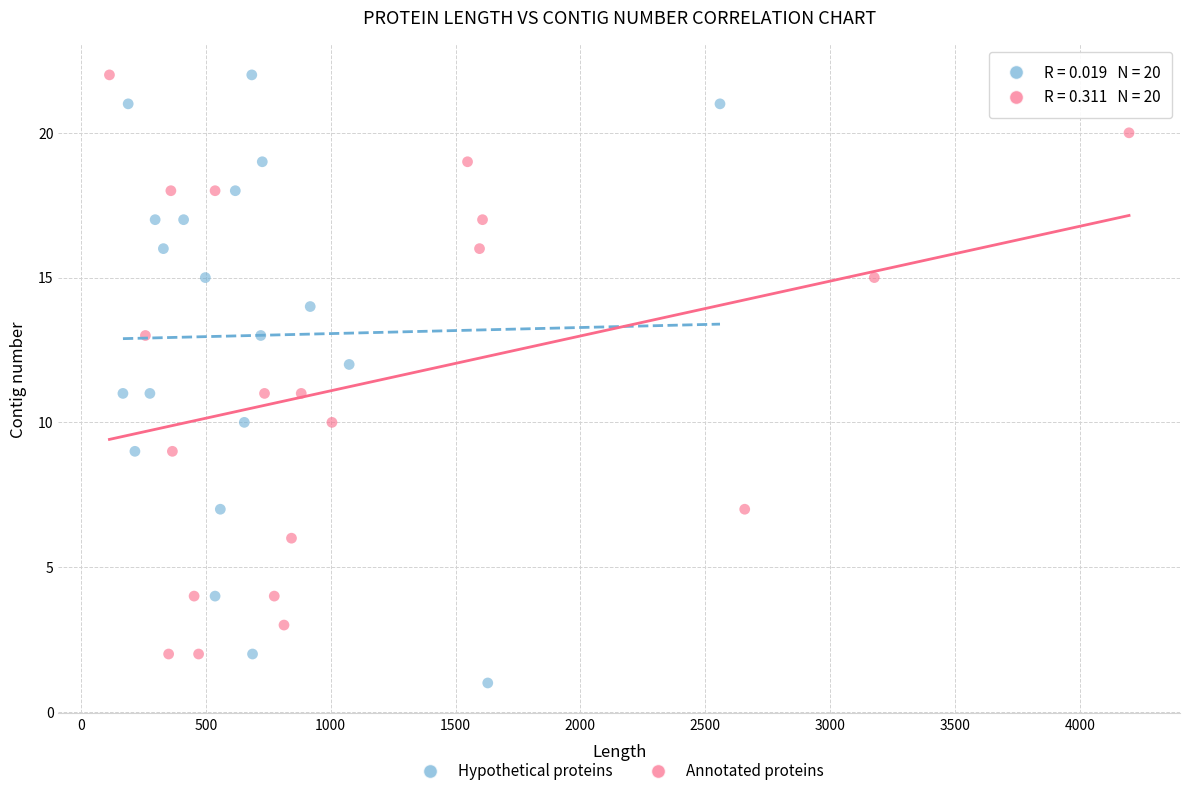

Which series has the widest spread of Y values?

Hypothetical proteins